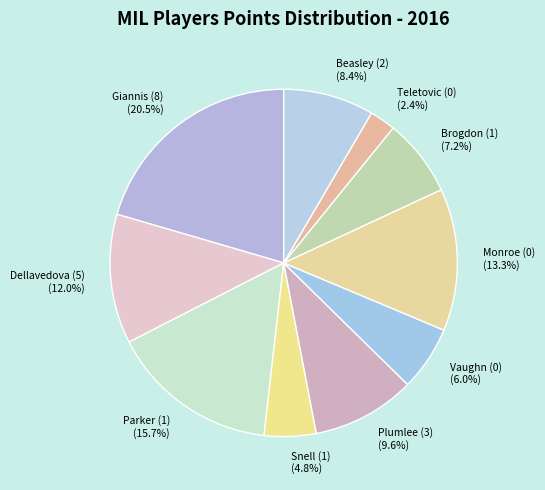

Does Giannis (8) (20.5%) account for over 50% of the chart?

No